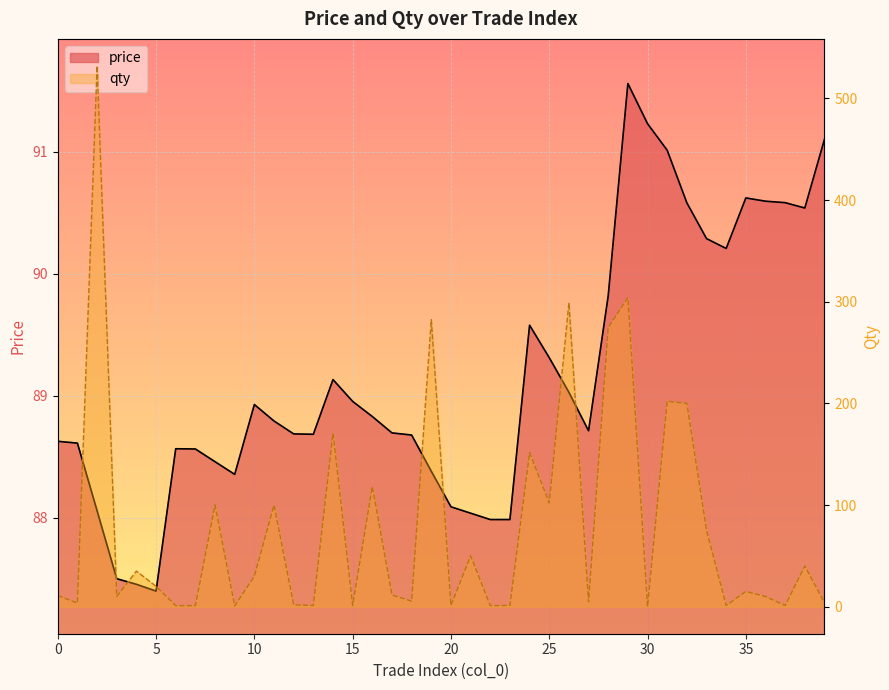

What is the value of the price point at the 38th from the left?

90.6